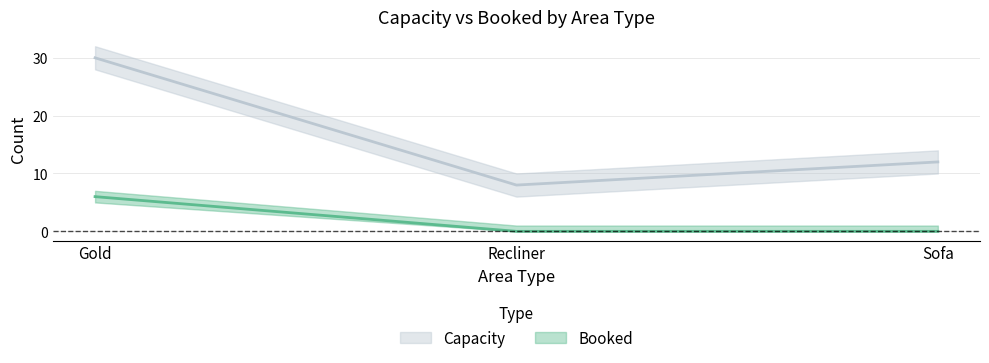

Reading left to right, what are all the values shown in this chart?

Booked: 6	0	0
Capacity: 30	8	12